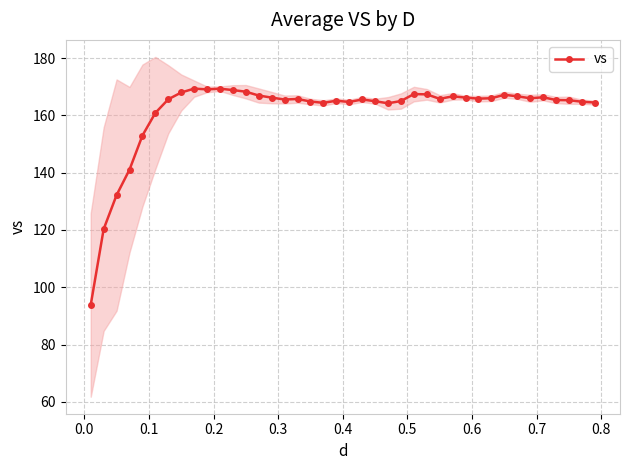

Does the chart have visible grid lines?

Yes